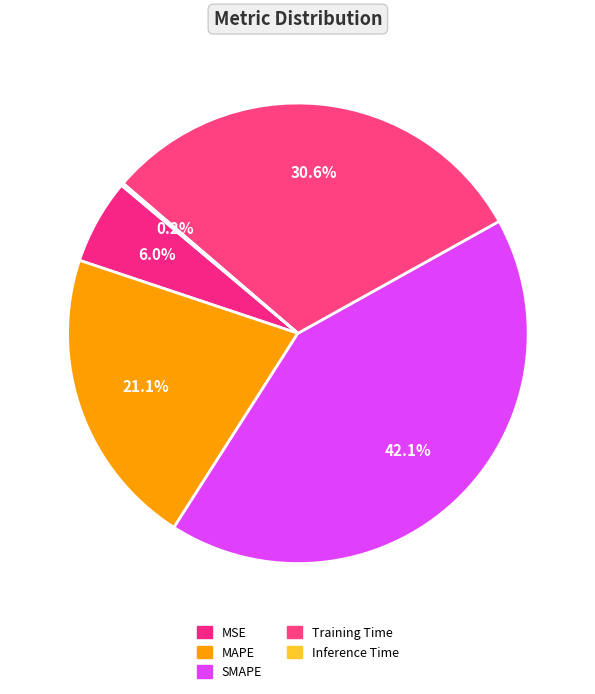

The MSE slice represents 12% of the pie. True or false?

False